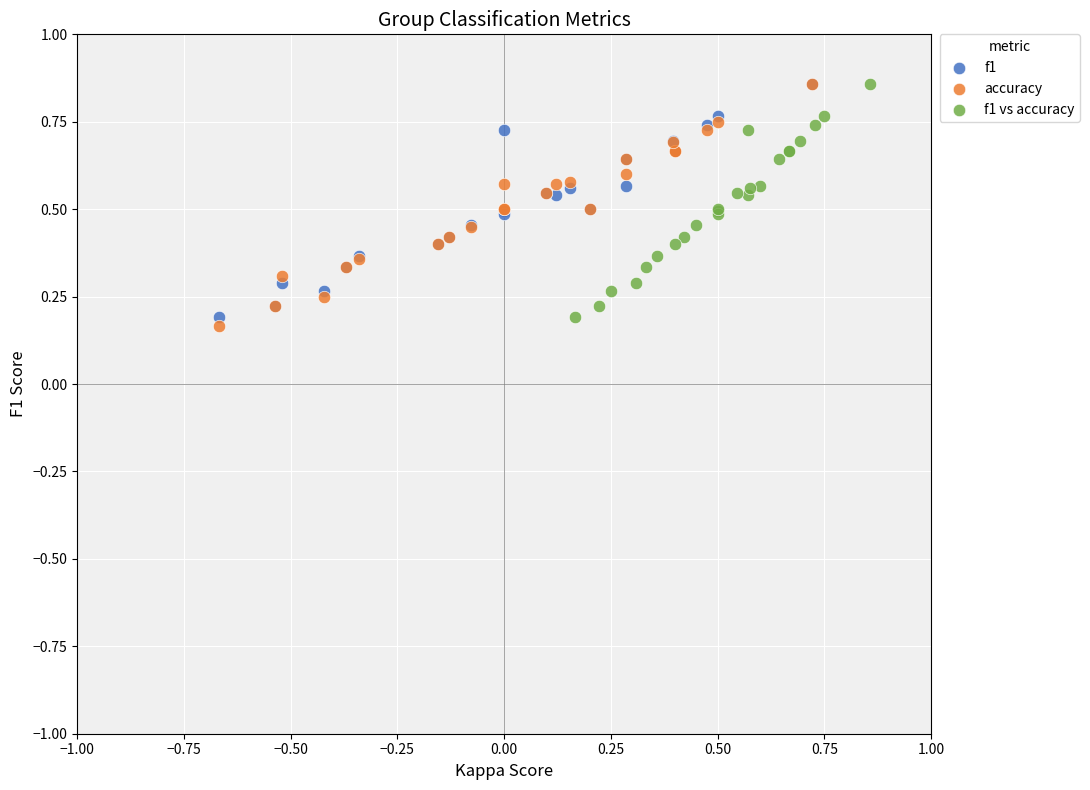

What are all the series names shown in the legend?

f1, accuracy, f1 vs accuracy